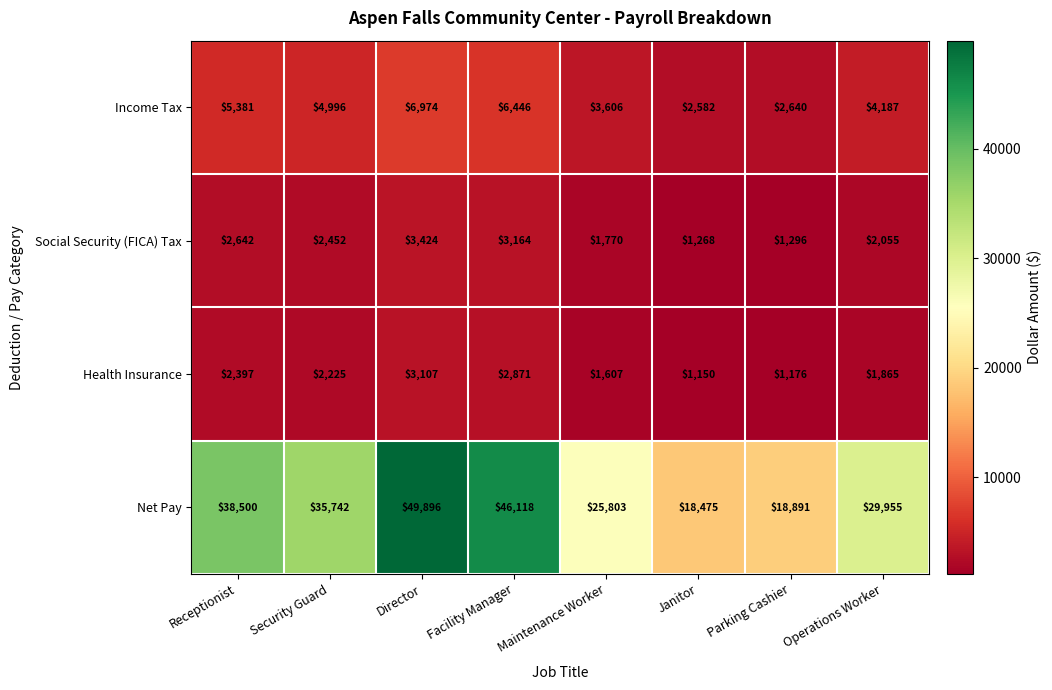

Rank the series at Operations Worker from highest to lowest value.

Net Pay, Income Tax, Social Security (FICA) Tax, Health Insurance